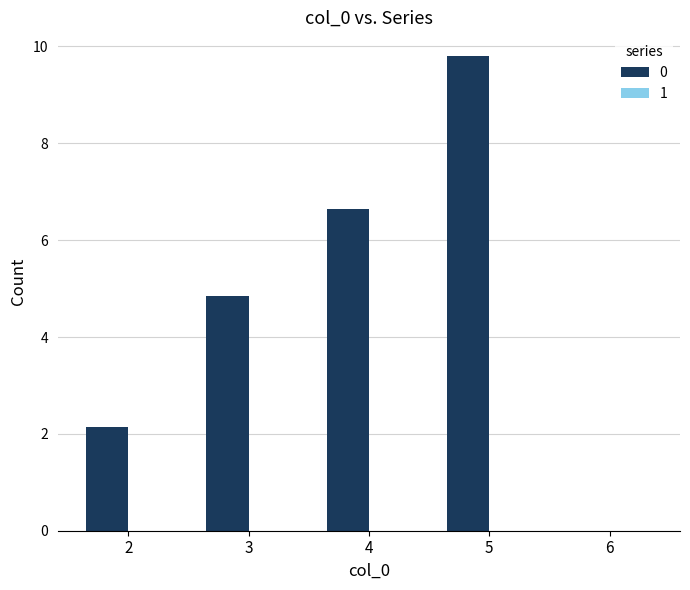

The chart shows a value of 1.4 at 2. True or false?

False